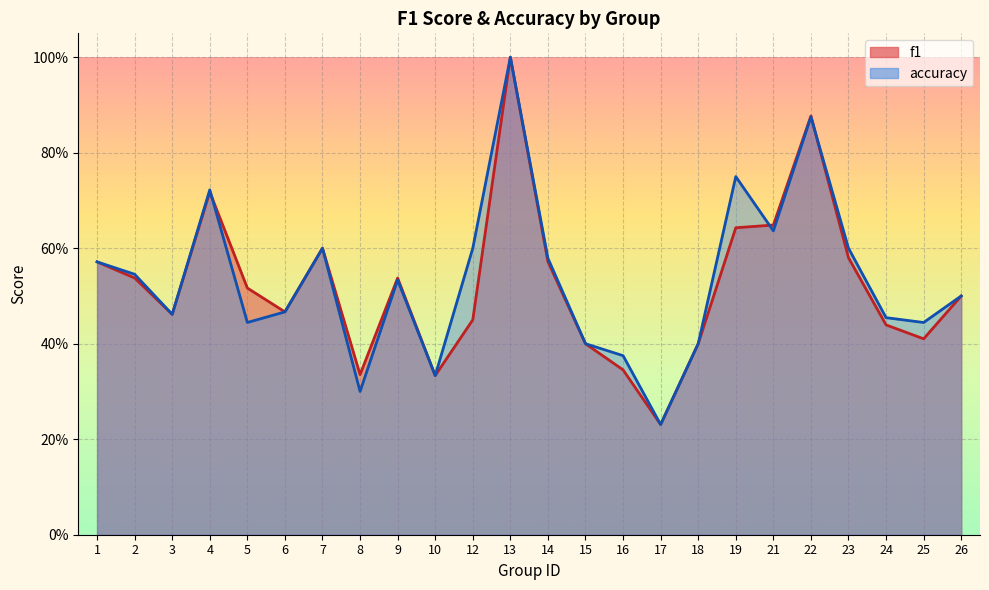

How many categories are shown in the chart?

24